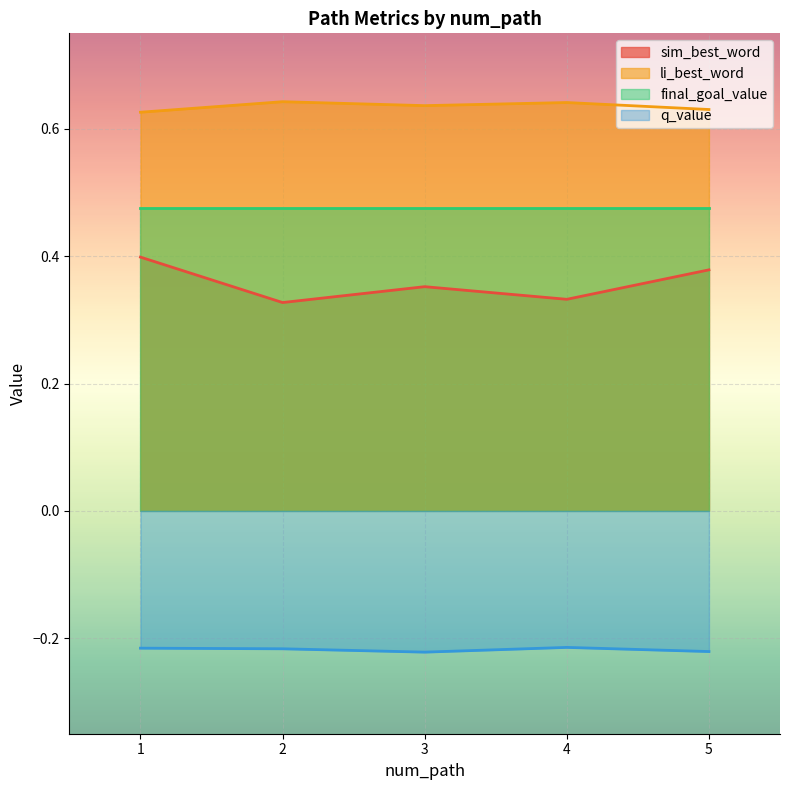

What are all the series names shown in the legend?

sim_best_word, li_best_word, final_goal_value, q_value